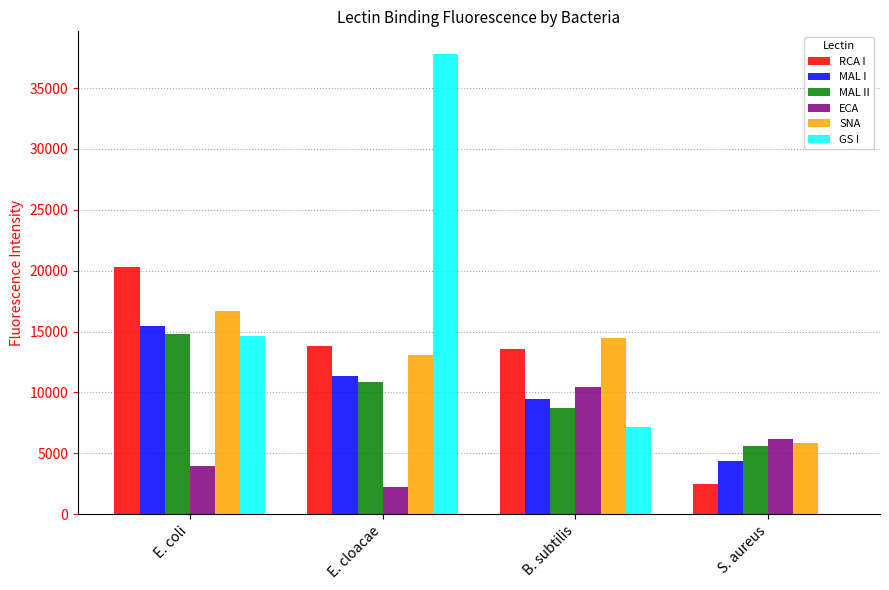

What is the total value across all series at S. aureus?

24460